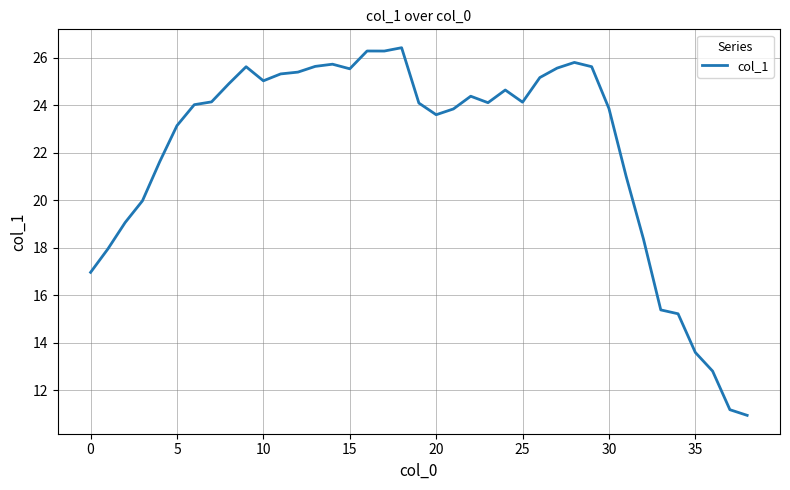

What is the maximum value shown in the chart?

26.4